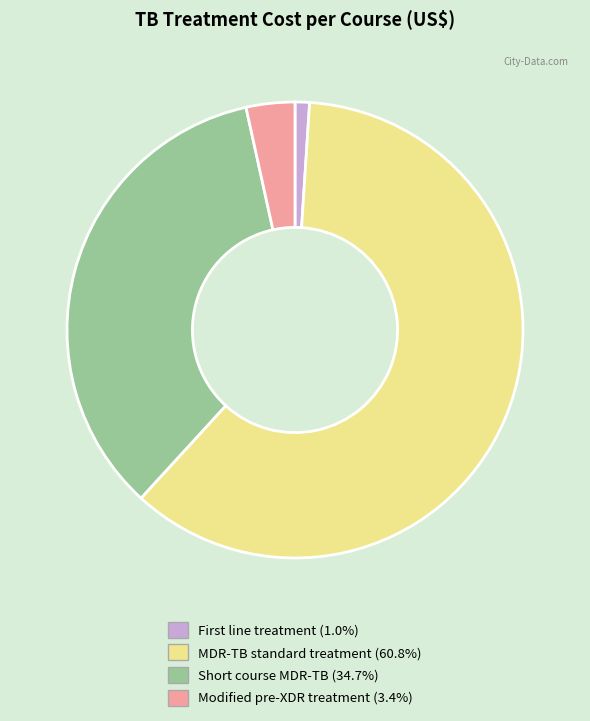

Combined, do Modified pre-XDR treatment and Short course MDR-TB account for over 50%?

No